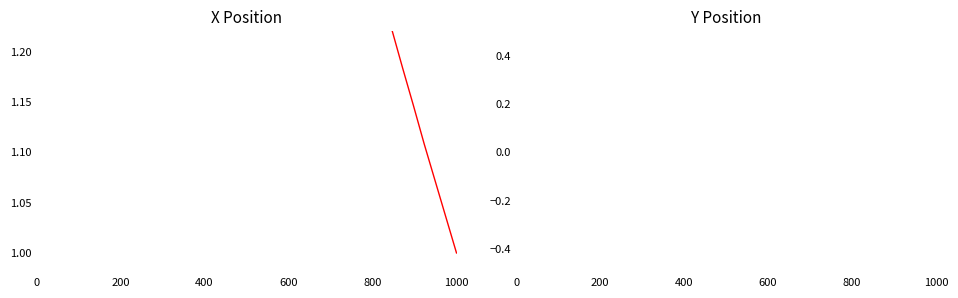

Is this an area chart (filled region under the line)?

No